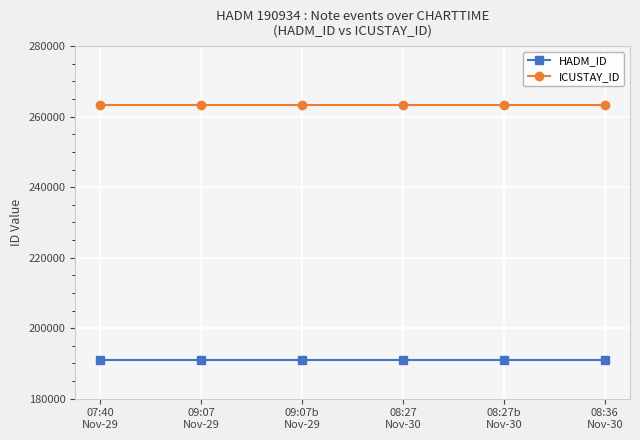

What is the spread (max minus min) of values at 08:27b
Nov-30?

72415